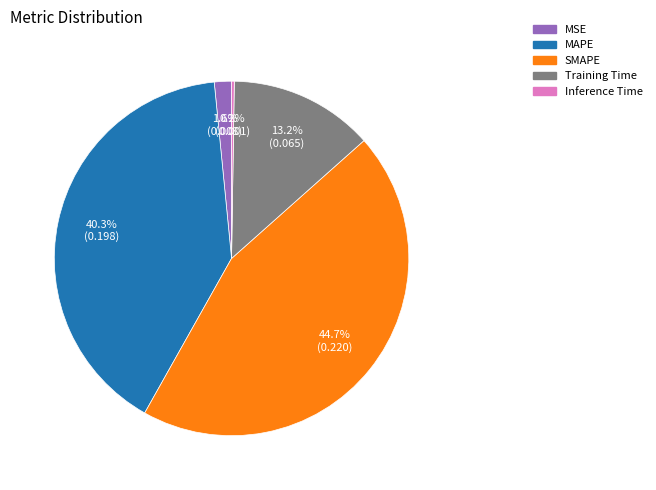

Which slice is the largest?

SMAPE